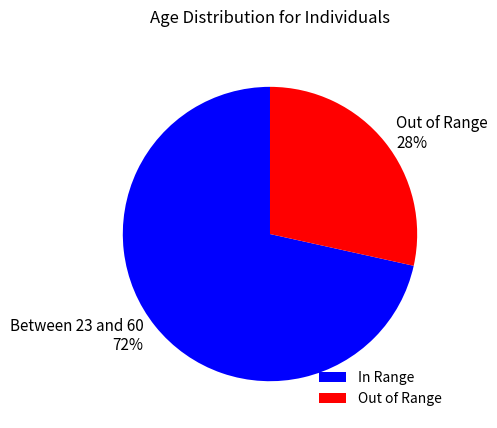

How many segments does this pie chart have?

2